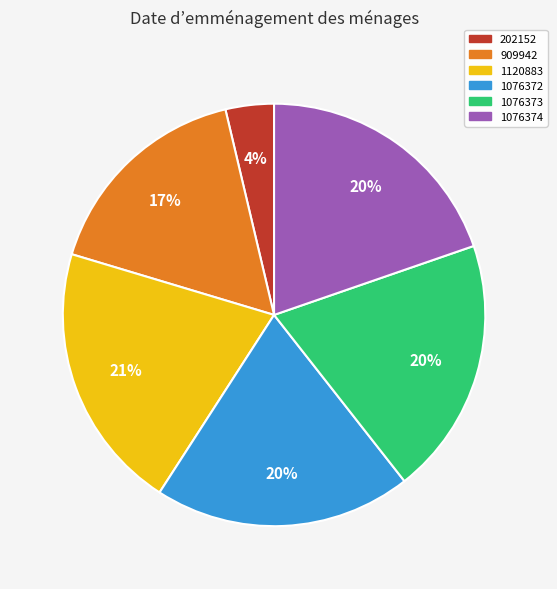

Which category has the biggest portion of the pie?

1120883